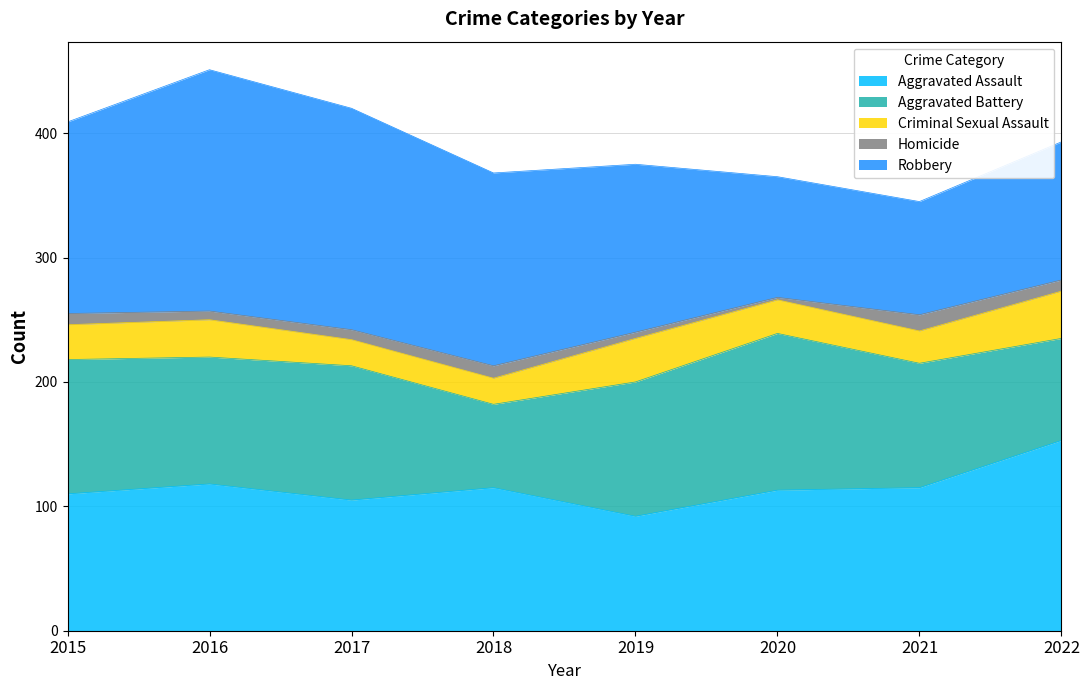

Which has a higher value, 2020 or 2019?

2020